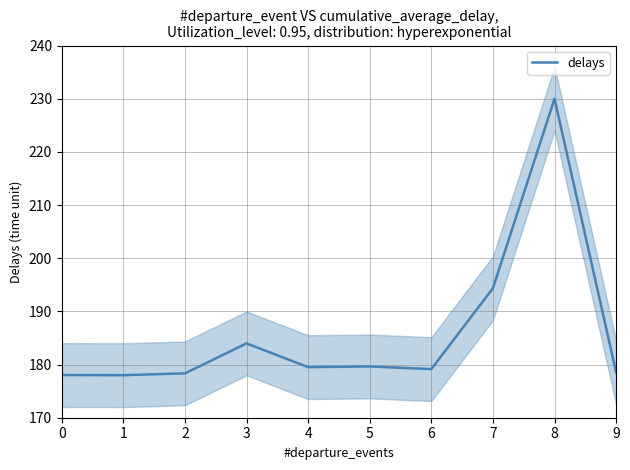

At which label does the data first exceed 179?

3